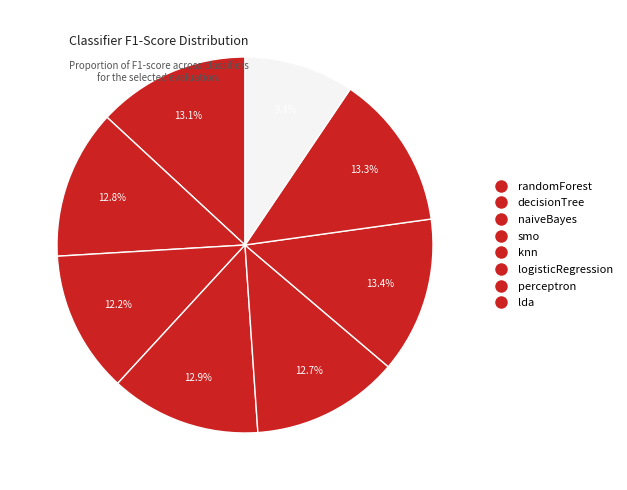

To the nearest percent, what portion does lda represent?

9%